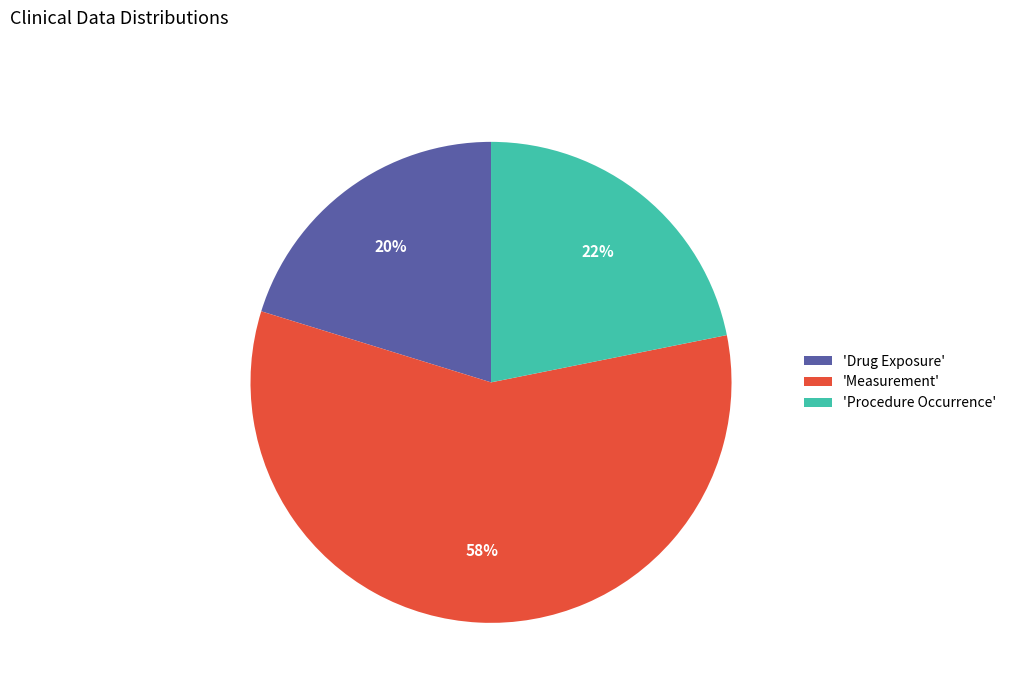

Which category has the biggest portion of the pie?

'Measurement'